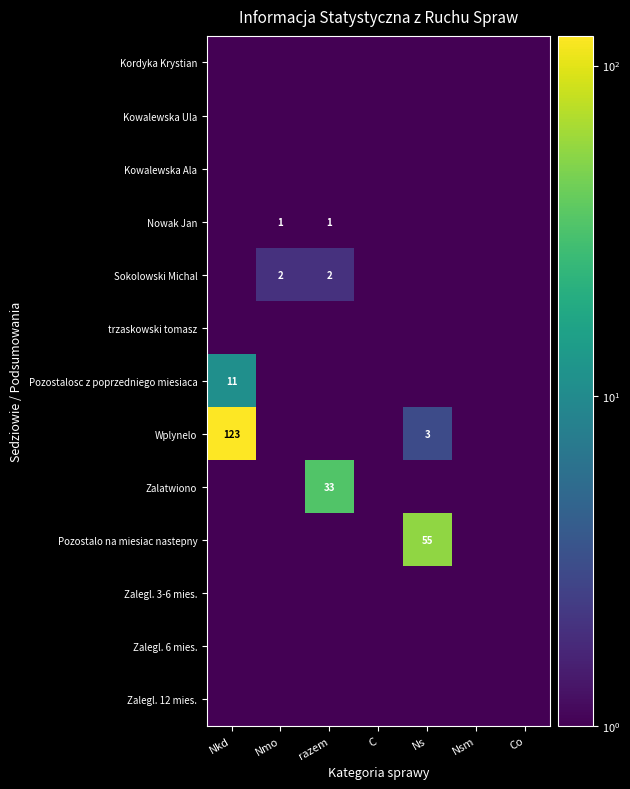

At which category is the sum across all series the highest?

Nkd